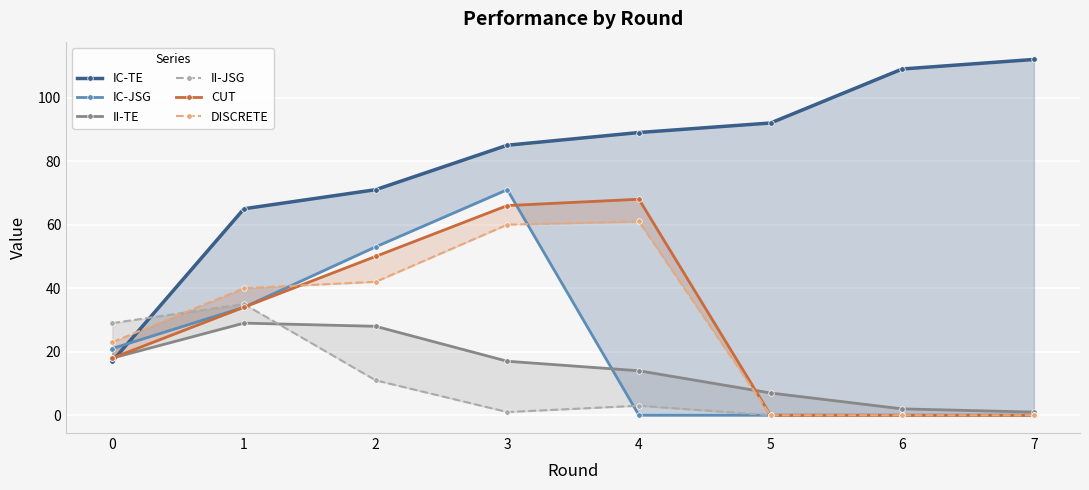

What is the total value across all series at 0?

126